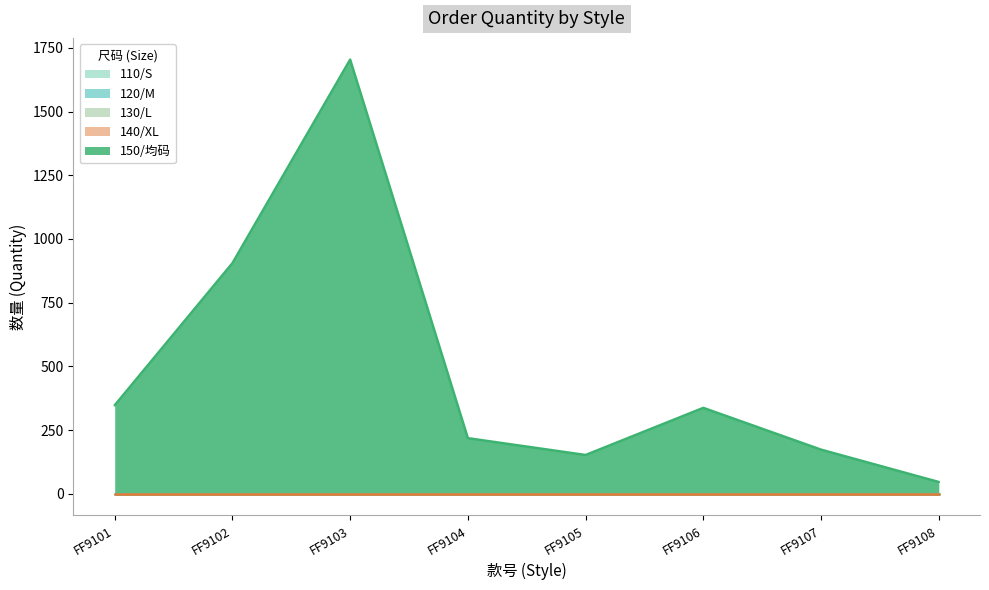

What is the difference between the highest and lowest values at FF9105?

152